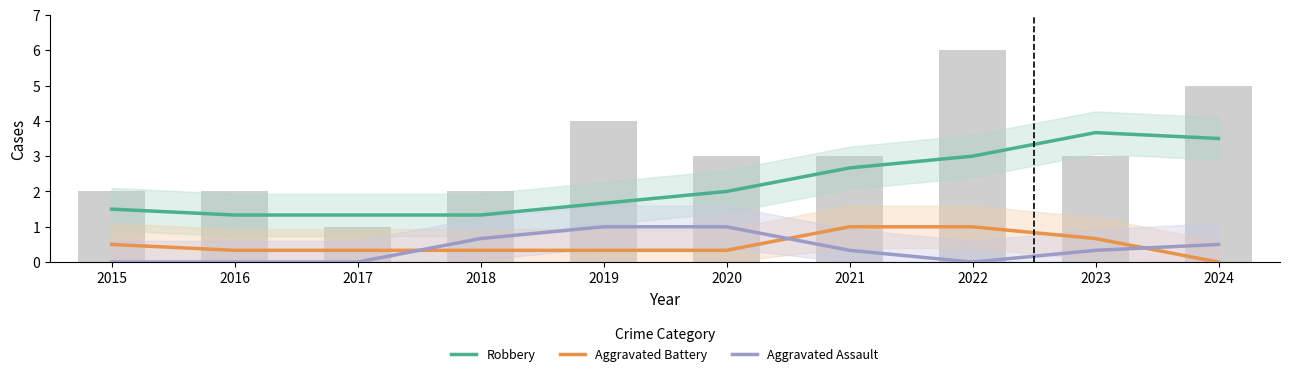

Reading right to left, what are all the values shown in this chart?

Robbery: 2024=3.5	2023=3.7	2022=3.0	2021=2.7	2020=2.0	2019=1.7	2018=1.3	2017=1.3	2016=1.3	2015=1.5
Aggravated Battery: 2024=0.0	2023=0.7	2022=1.0	2021=1.0	2020=0.3	2019=0.3	2018=0.3	2017=0.3	2016=0.3	2015=0.5
Aggravated Assault: 2024=0.5	2023=0.3	2022=0.0	2021=0.3	2020=1.0	2019=1.0	2018=0.7	2017=0.0	2016=0.0	2015=0.0